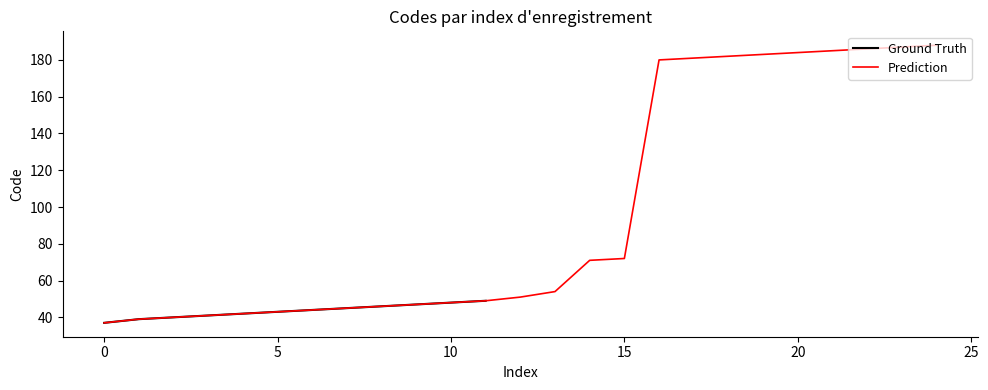

Is it true that the value at 184 is 184?

True